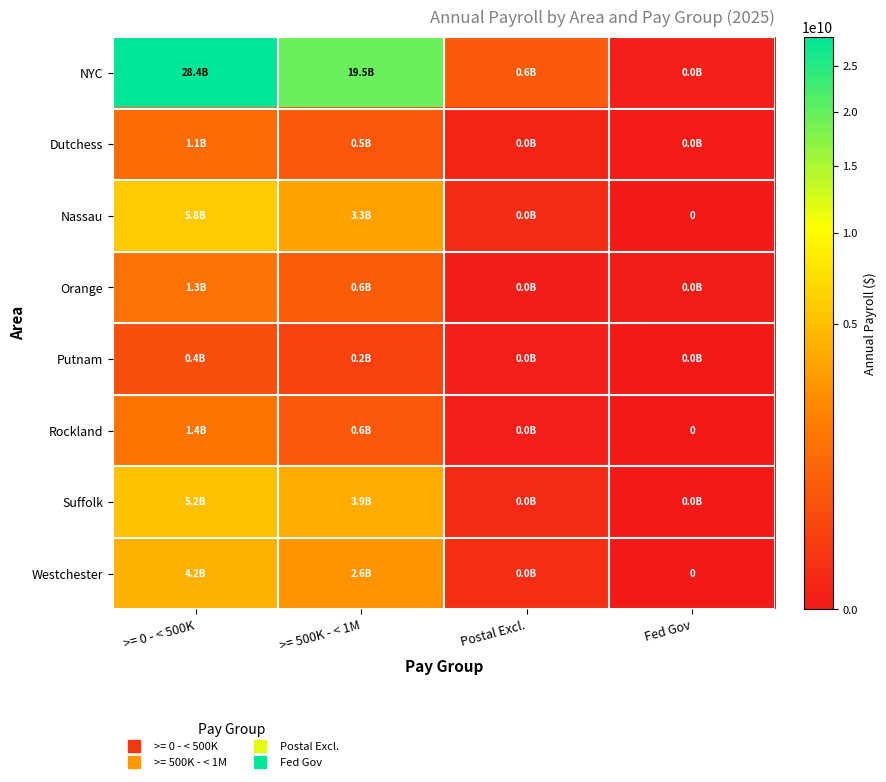

What value does the Nassau series have at >= 500K - < 1M?

3340808142.5